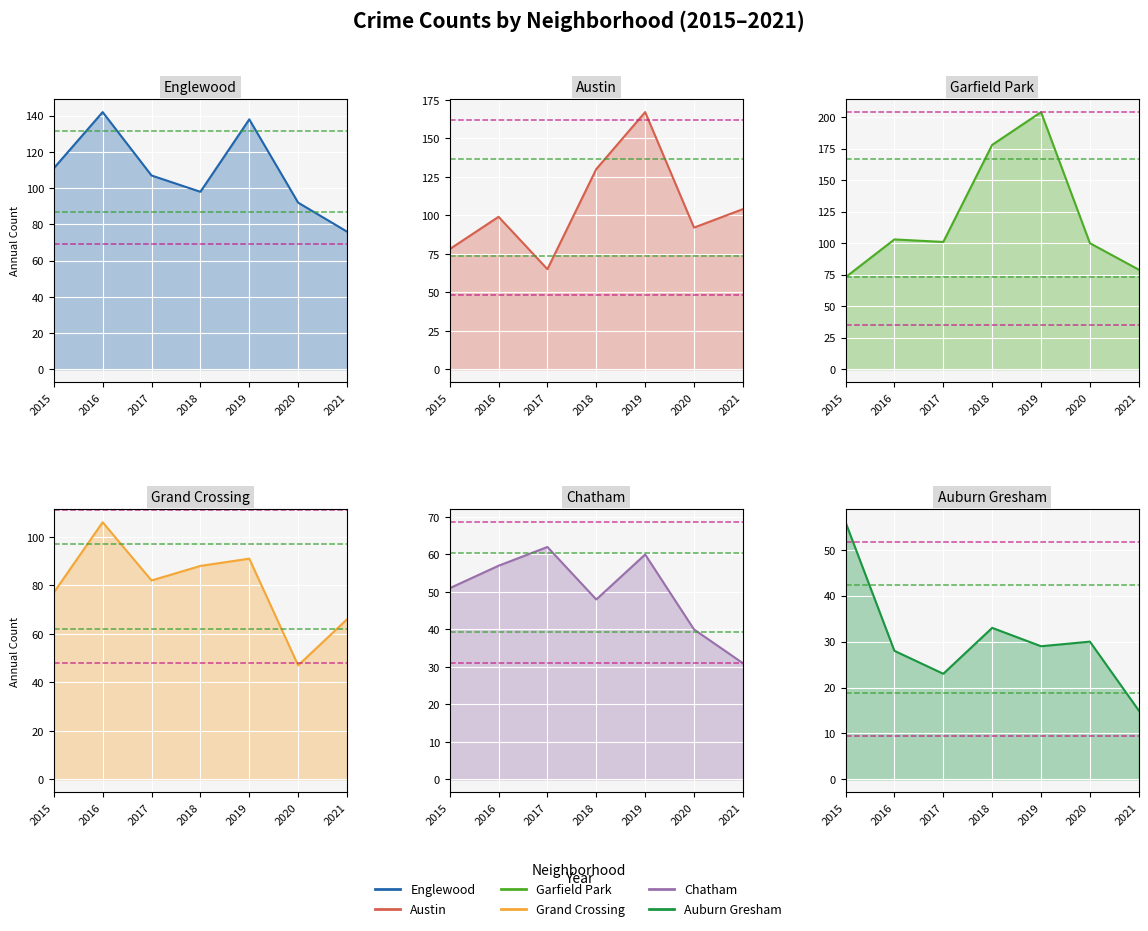

Reading left to right, what are all the values shown in this chart?

Englewood: 2015=111	2016=142	2017=107	2018=98	2019=138	2020=92	2021=76
Austin: 2015=78	2016=99	2017=65	2018=130	2019=167	2020=92	2021=104
Garfield Park: 2015=73	2016=103	2017=101	2018=178	2019=204	2020=100	2021=79
Grand Crossing: 2015=77	2016=106	2017=82	2018=88	2019=91	2020=47	2021=66
Chatham: 2015=51	2016=57	2017=62	2018=48	2019=60	2020=40	2021=31
Auburn Gresham: 2015=56	2016=28	2017=23	2018=33	2019=29	2020=30	2021=15